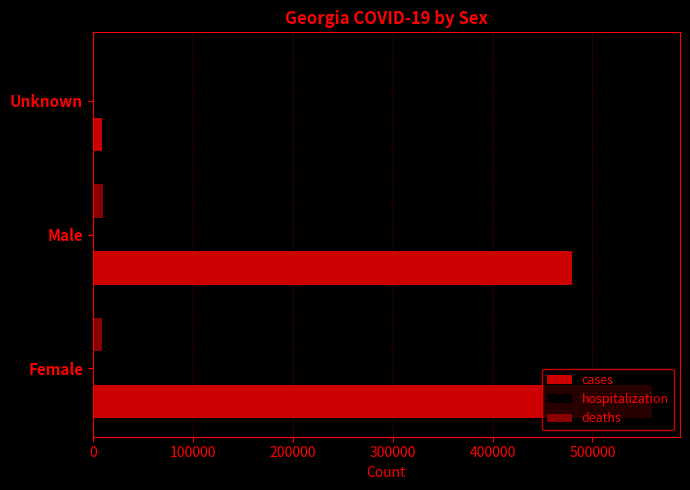

Which series has the largest total across all categories?

cases